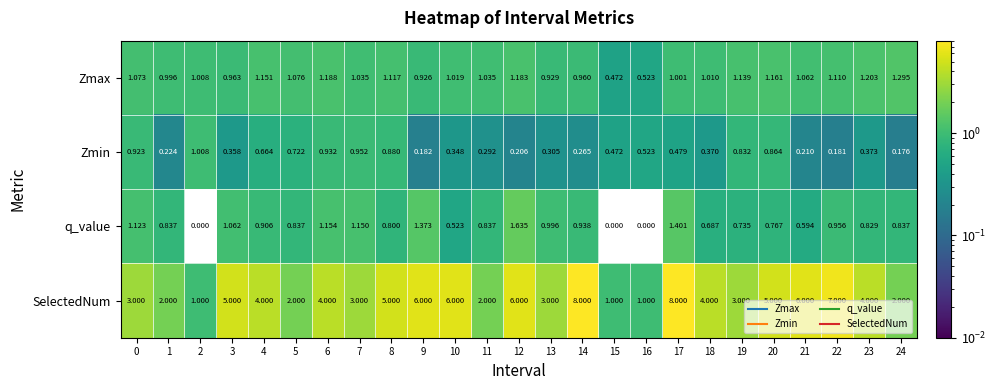

How many positive values does the q_value series have?

22